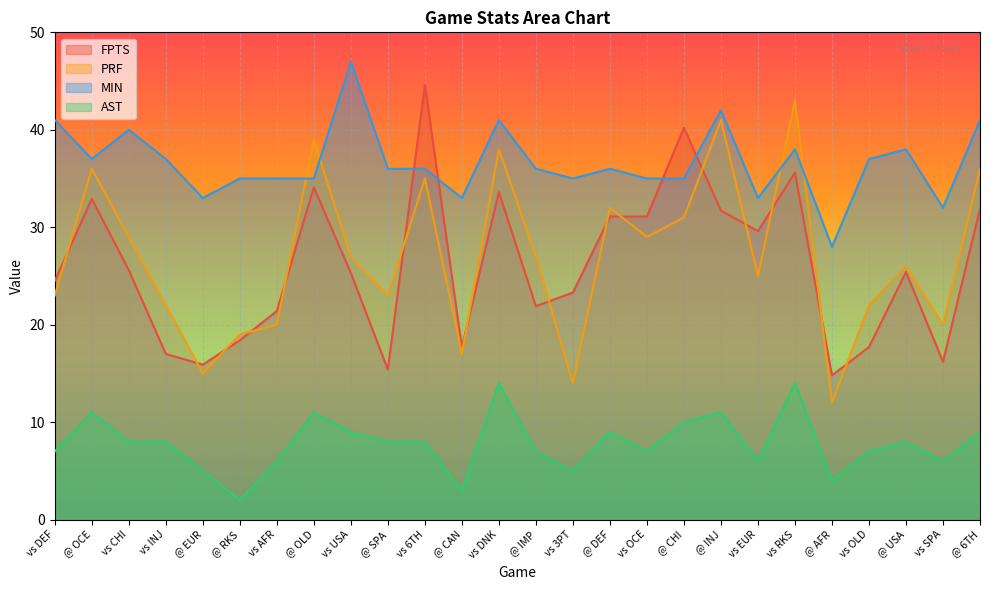

True or false: PRF and AST intersect in this chart.

False